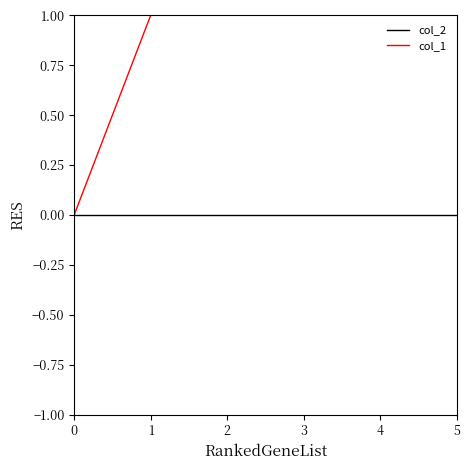

Between 2 and 3, which series saw the biggest shift?

col_1